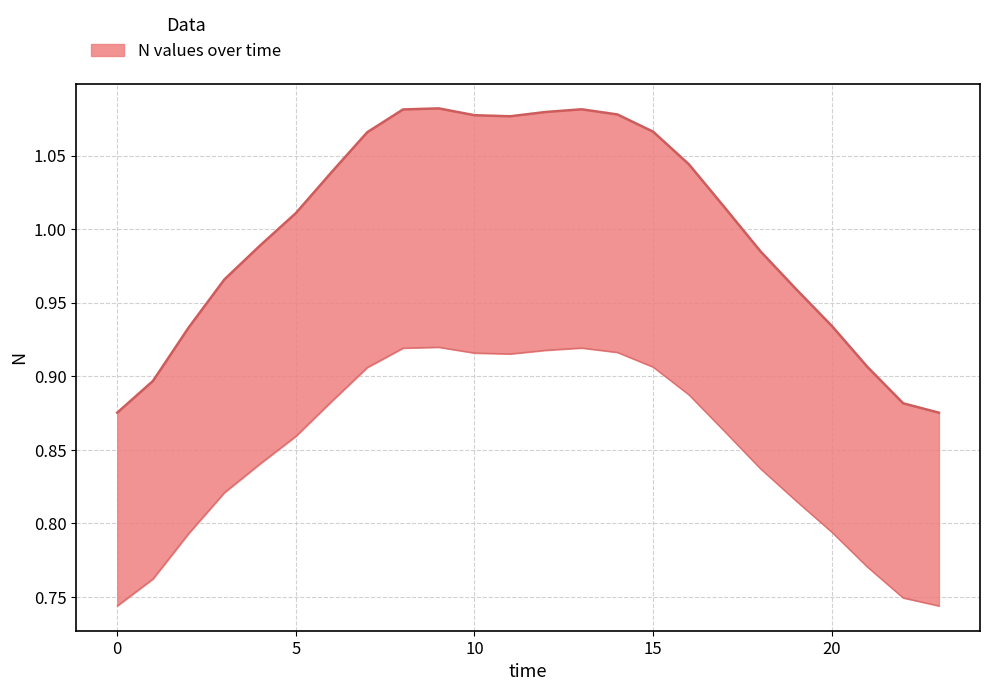

Rank the categories by value from lowest to highest.

0, 23, 22, 1, 21, 2, 20, 19, 3, 18, 4, 5, 17, 6, 16, 7, 15, 11, 10, 14, 12, 8, 13, 9